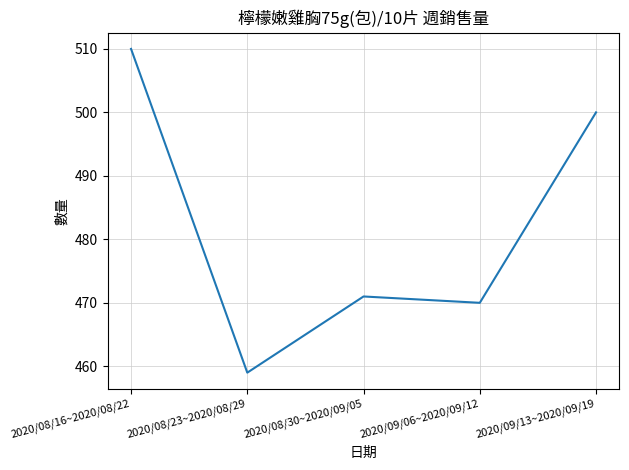

Is it true that the value at 2020/08/30~2020/09/05 is 156?

False